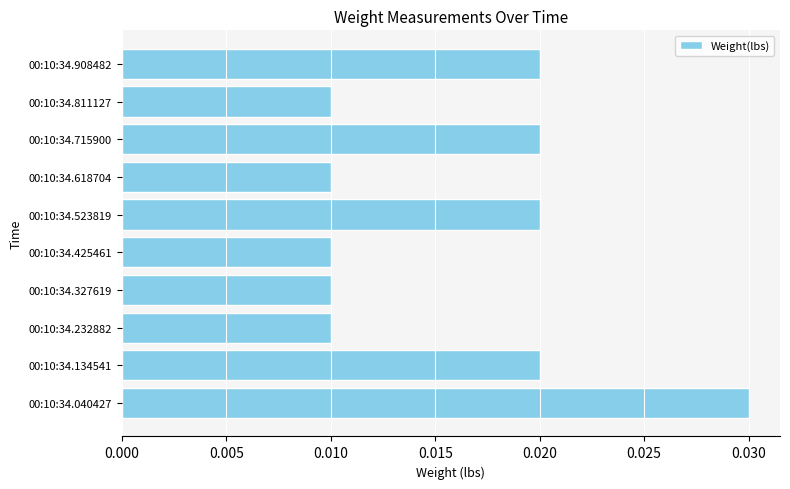

Between 00:10:34.040427 and 00:10:34.523819, which is larger?

00:10:34.040427